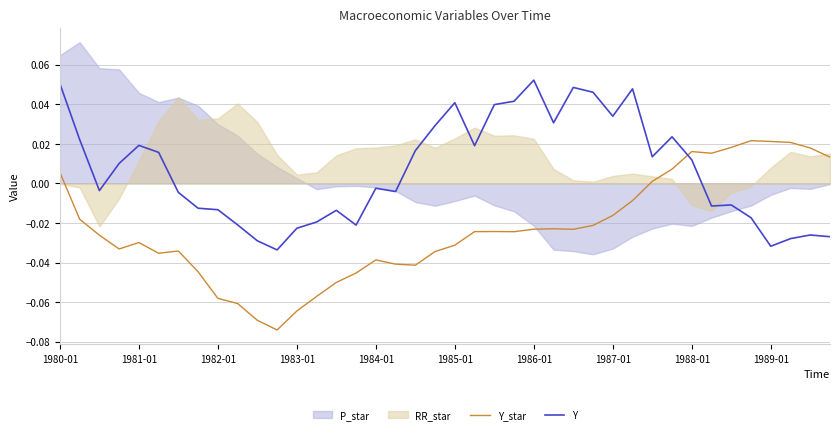

How many times do Y and Y_star cross each other?

1